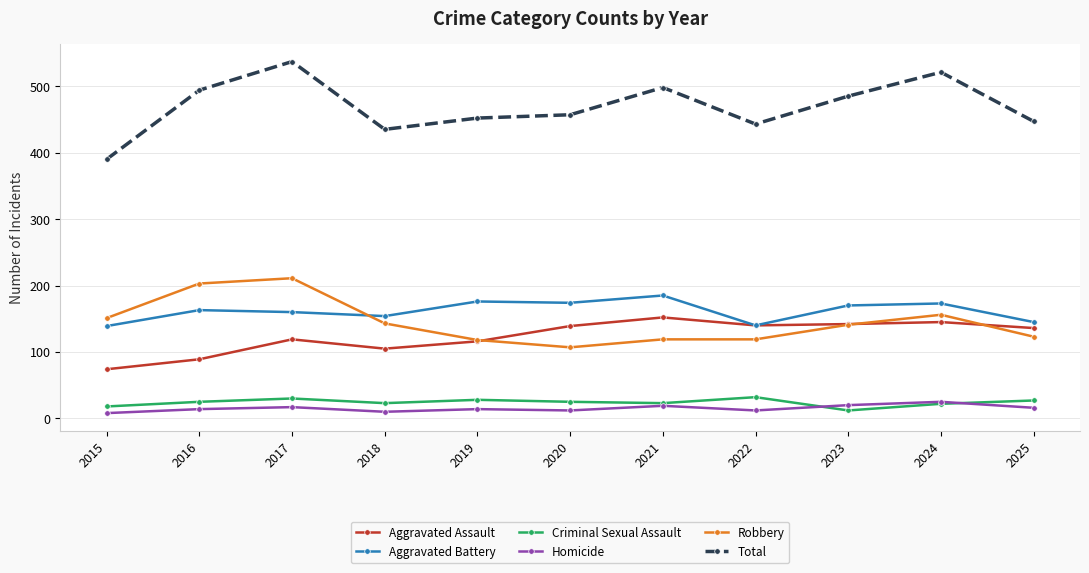

Which series has the largest range (max minus min)?

Total